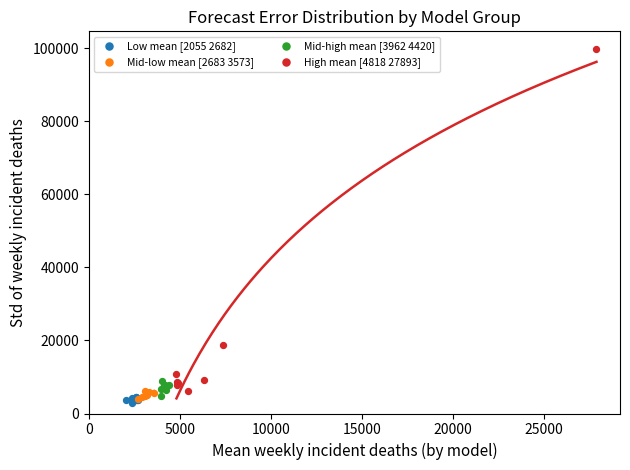

Which series contains the highest Y value?

High mean [4818 27893]